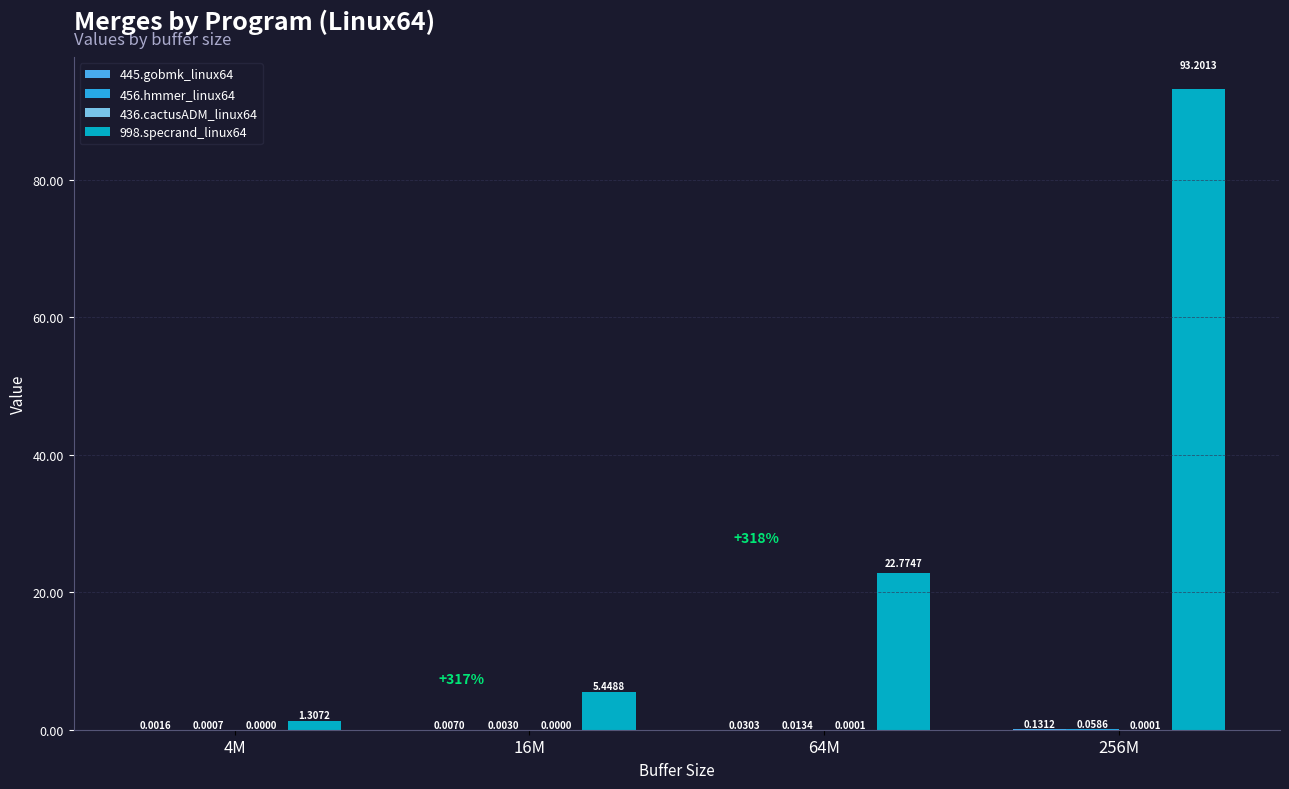

What is the difference between the 456.hmmer_linux64 values at 16M and 256M?

0.1